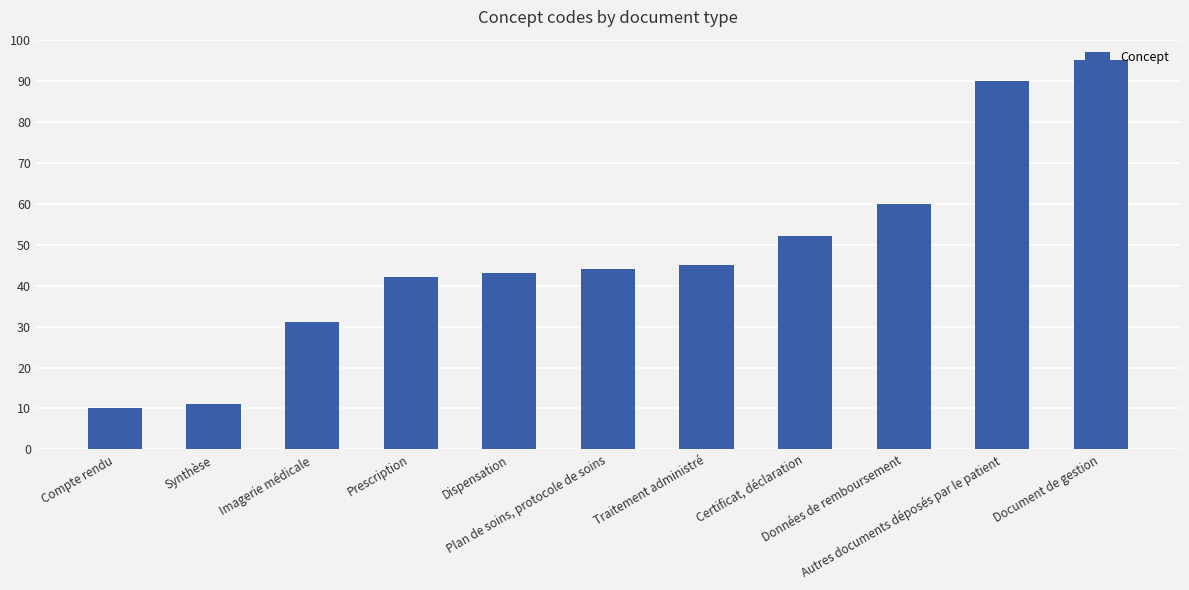

What position from the right is Certificat, déclaration?

4